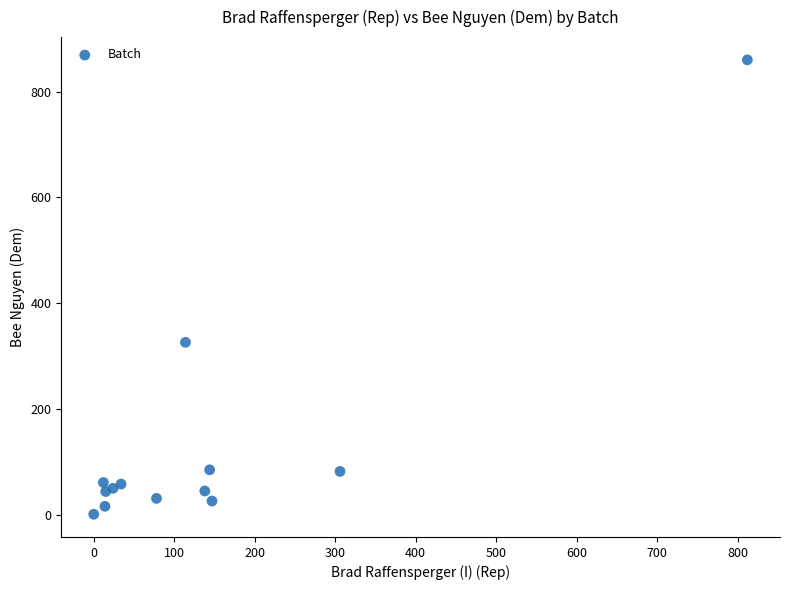

What Y value in the scatter plot is closest to 430?

326